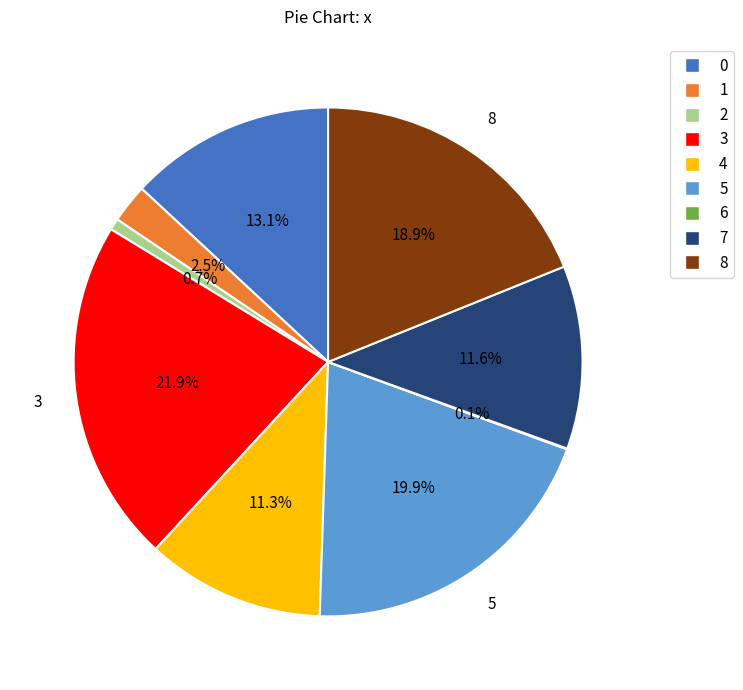

Approximately how many times larger is the value at 0 compared to 8?

0.7